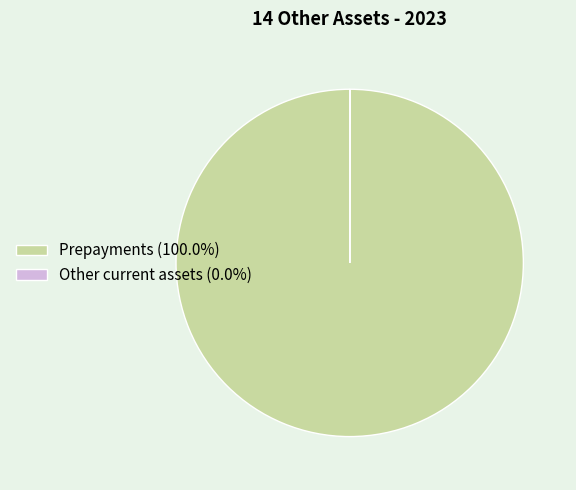

Is there a majority slice in this chart?

Yes